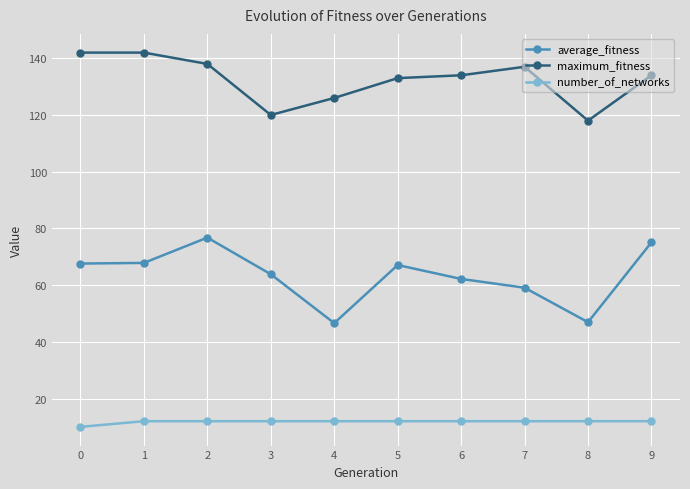

Rank the series by their maximum value, from lowest to highest.

number_of_networks, average_fitness, maximum_fitness